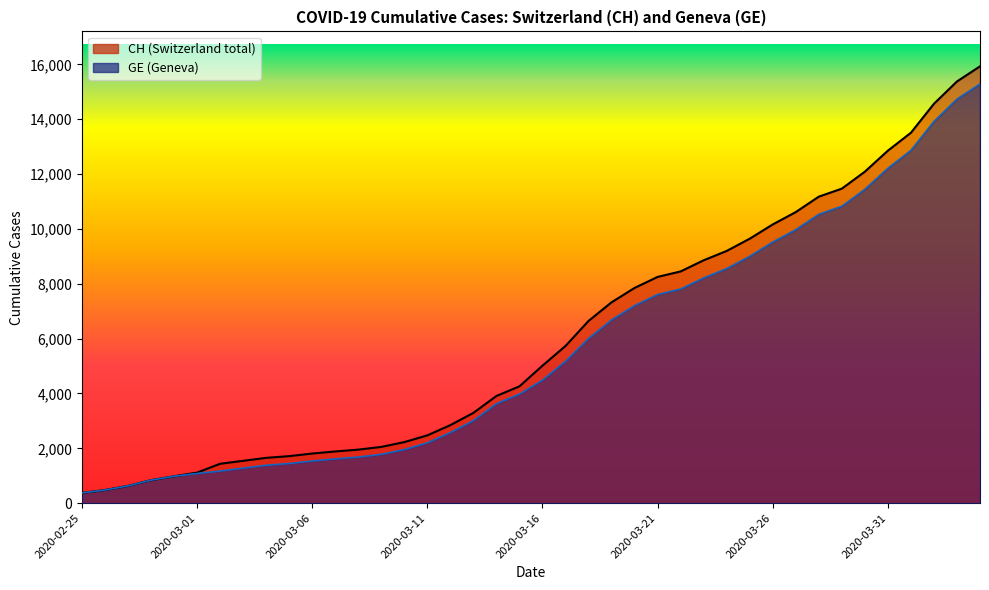

Which series has the widest spread of values?

CH